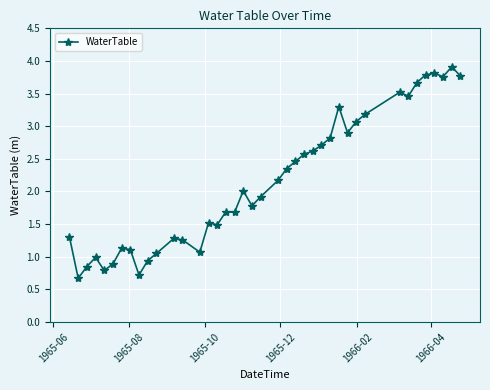

What is the minimum value shown in the chart?

0.7